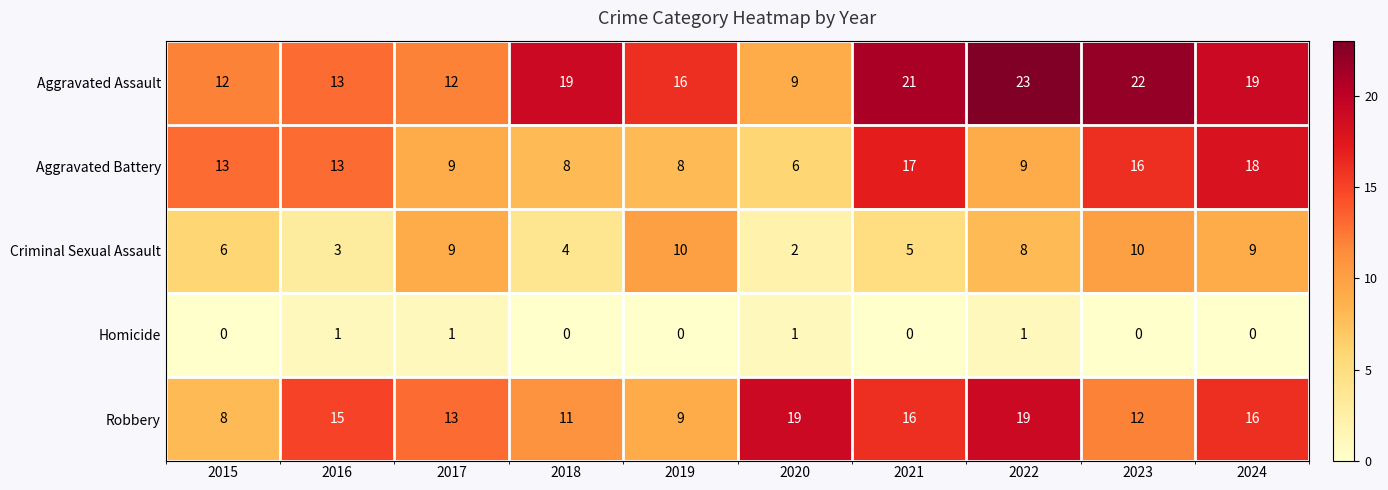

How many data points does each series have?

10